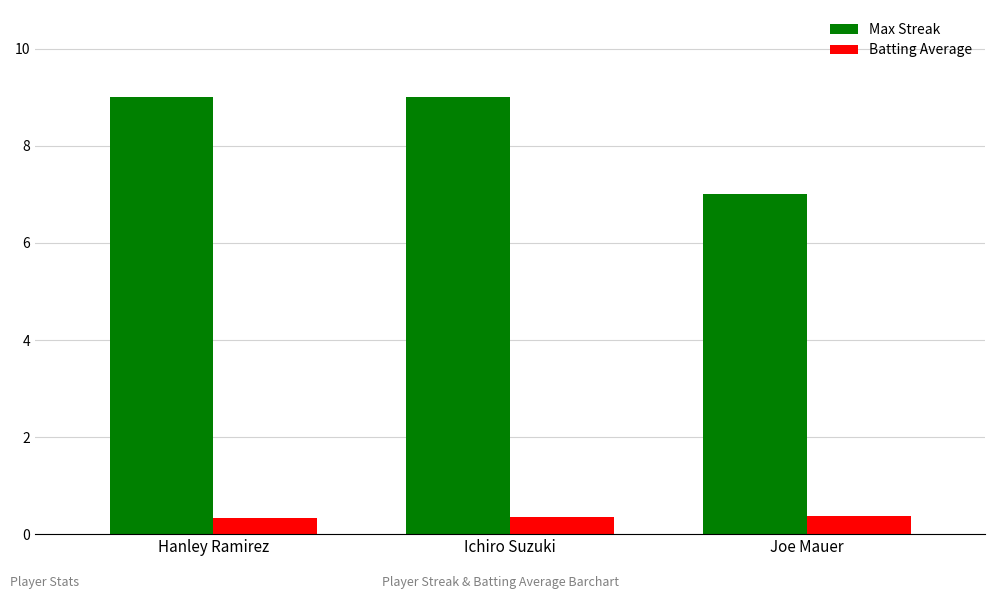

Rank the series by their average value, from highest to lowest.

Max Streak, Batting Average